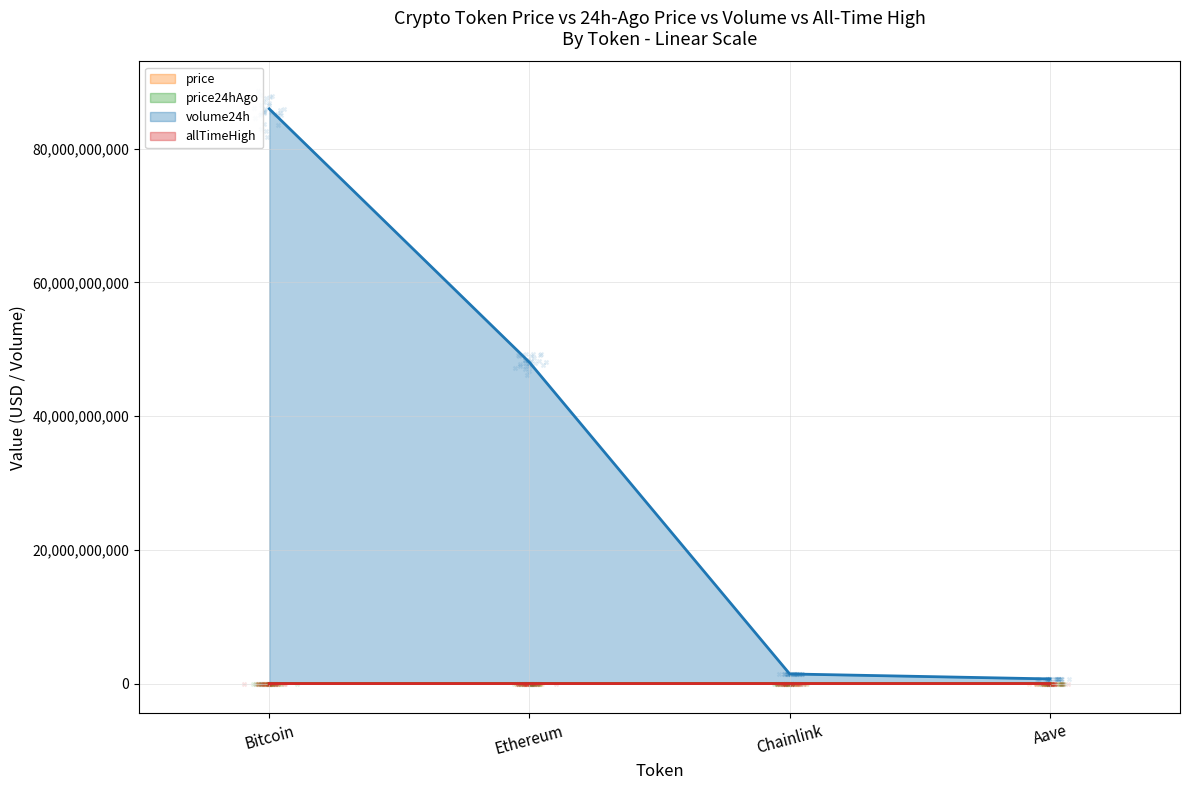

Which series reaches the maximum Y coordinate?

volume24h